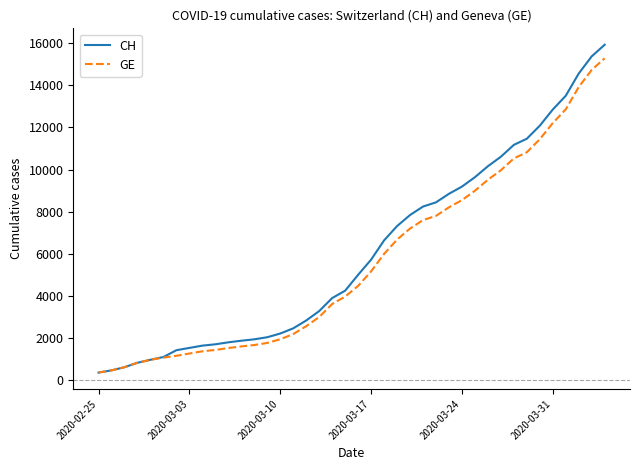

What is the maximum value for CH?

15926